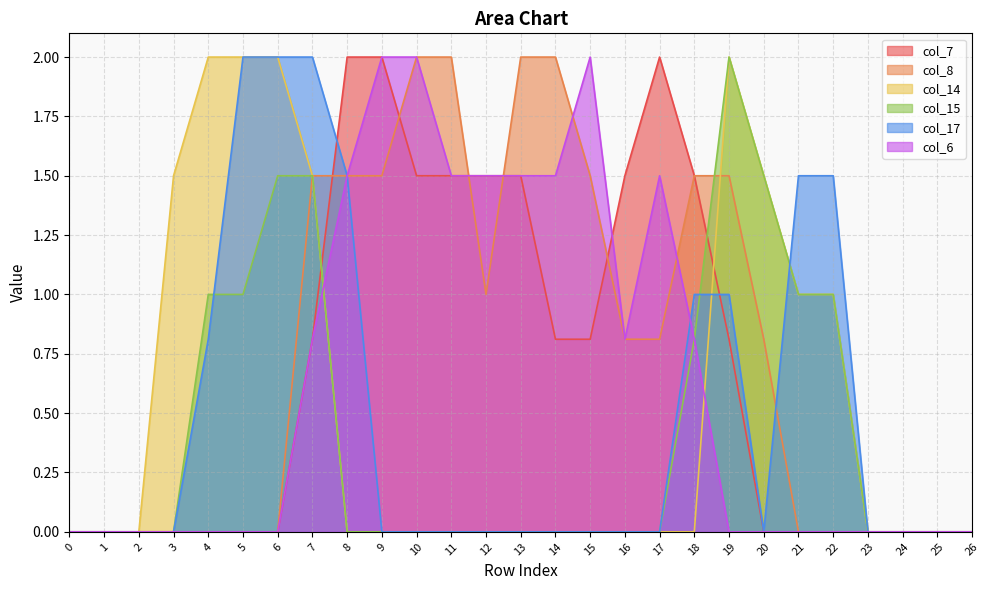

Is it true that col_6 equals 0.2 at 18?

False